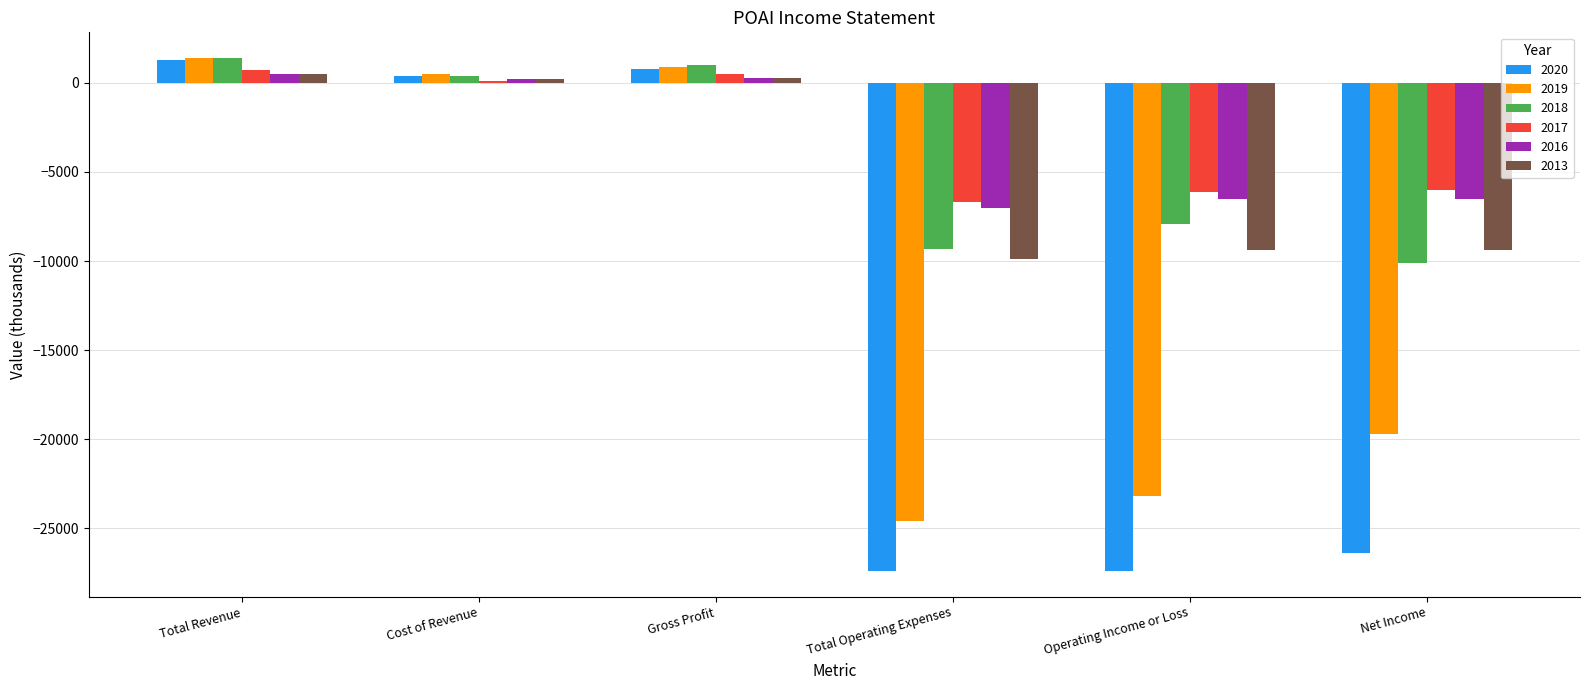

What is the smallest value displayed?

-27400